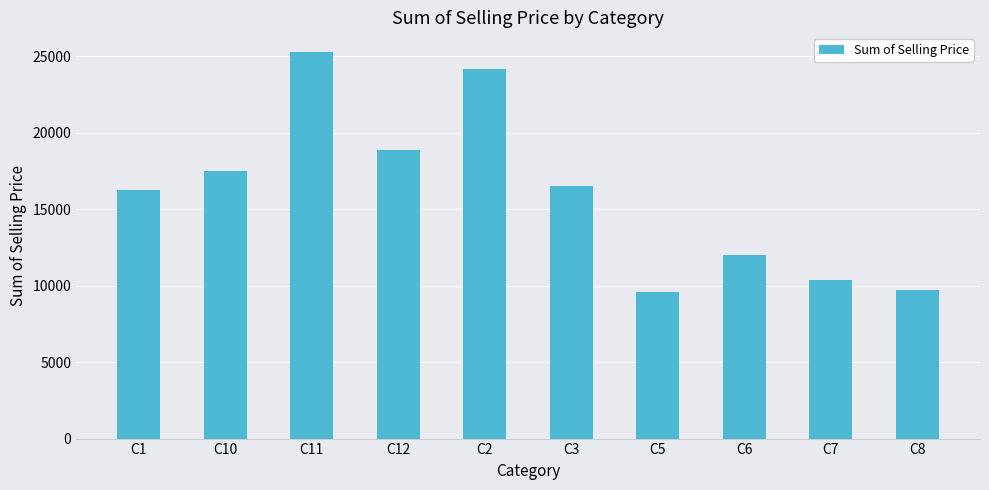

True or false: the data shows 10367.9 at C7.

True